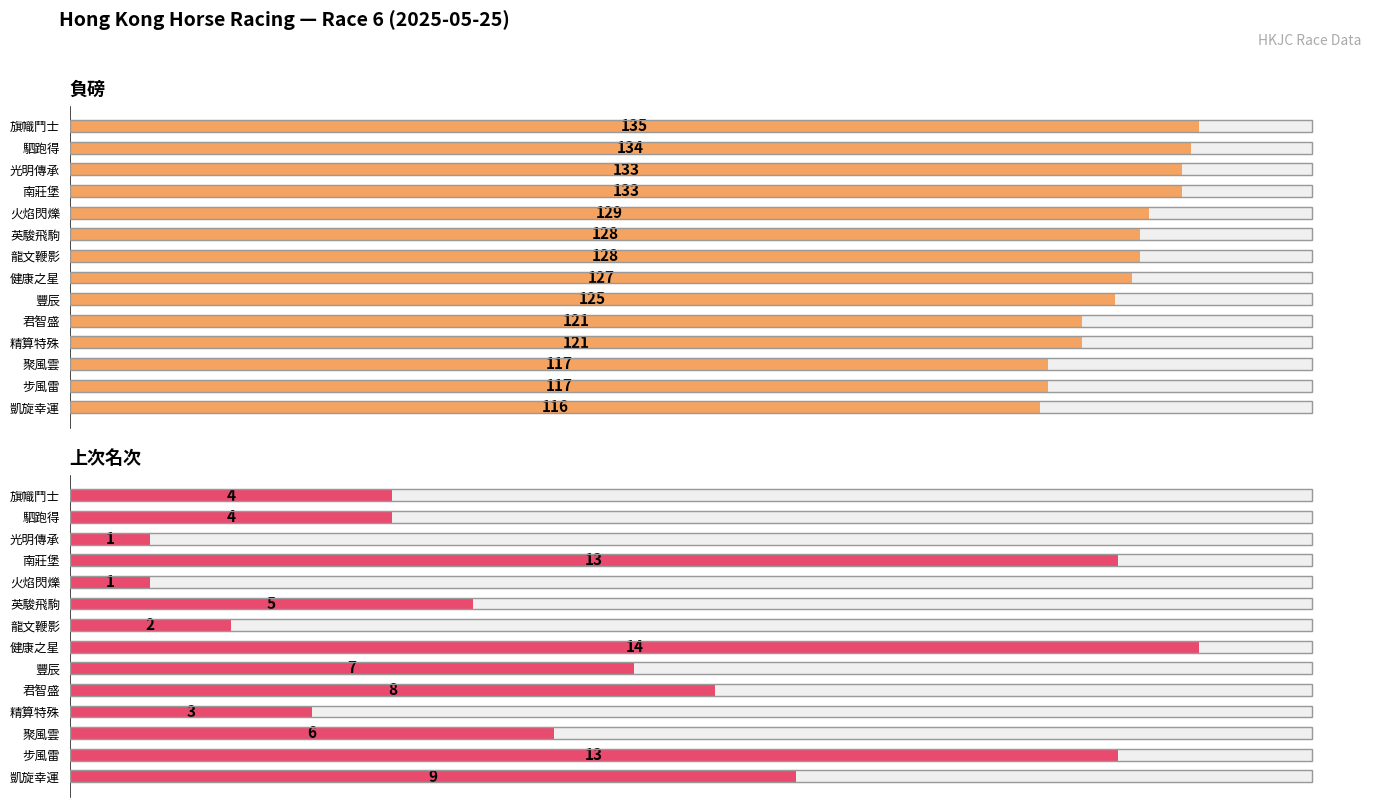

The value of 負磅 at 南莊堡 is 212. True or false?

False